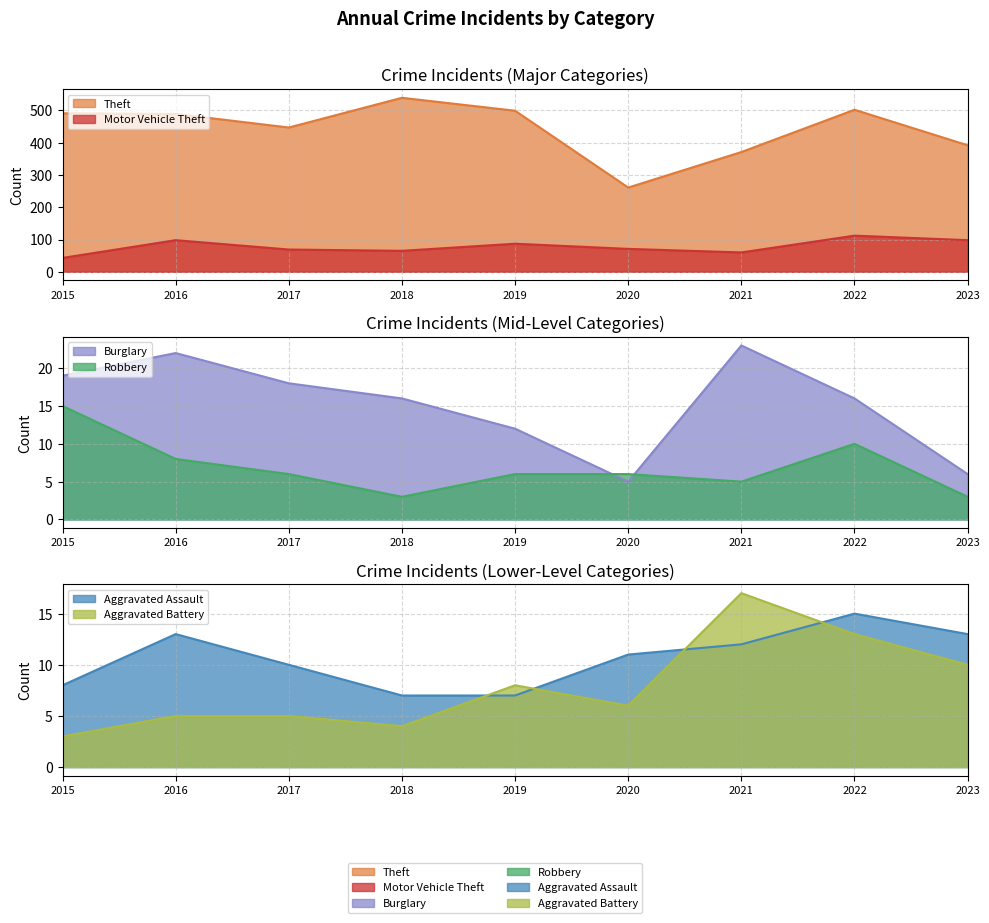

At how many categories does at least one series exceed 205?

9